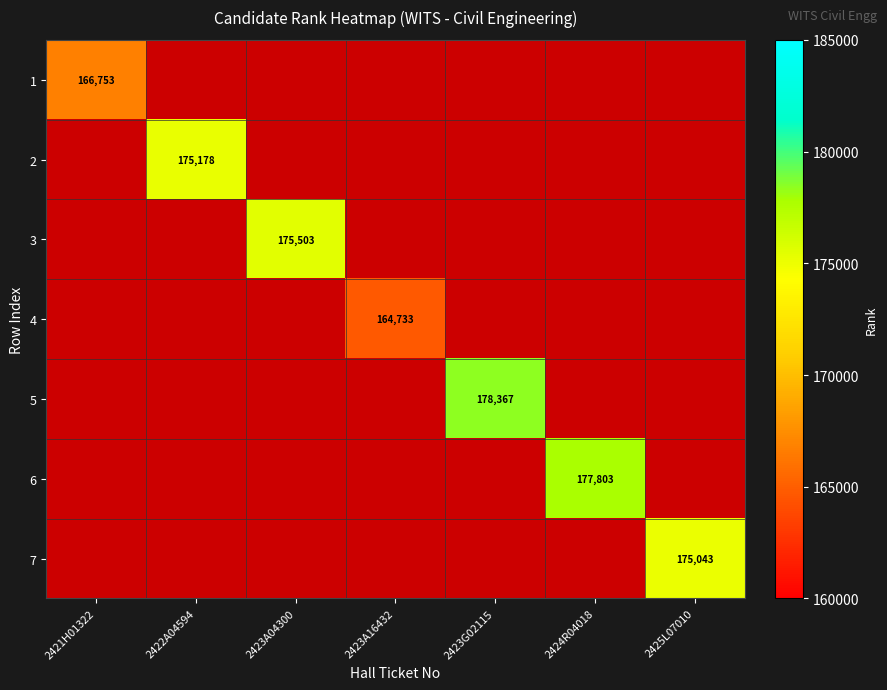

How many data points does each series have?

7